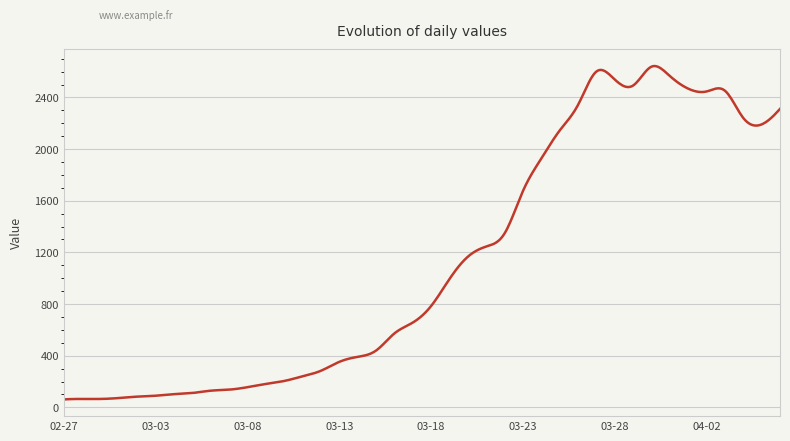

How many lines are shown in the chart?

1